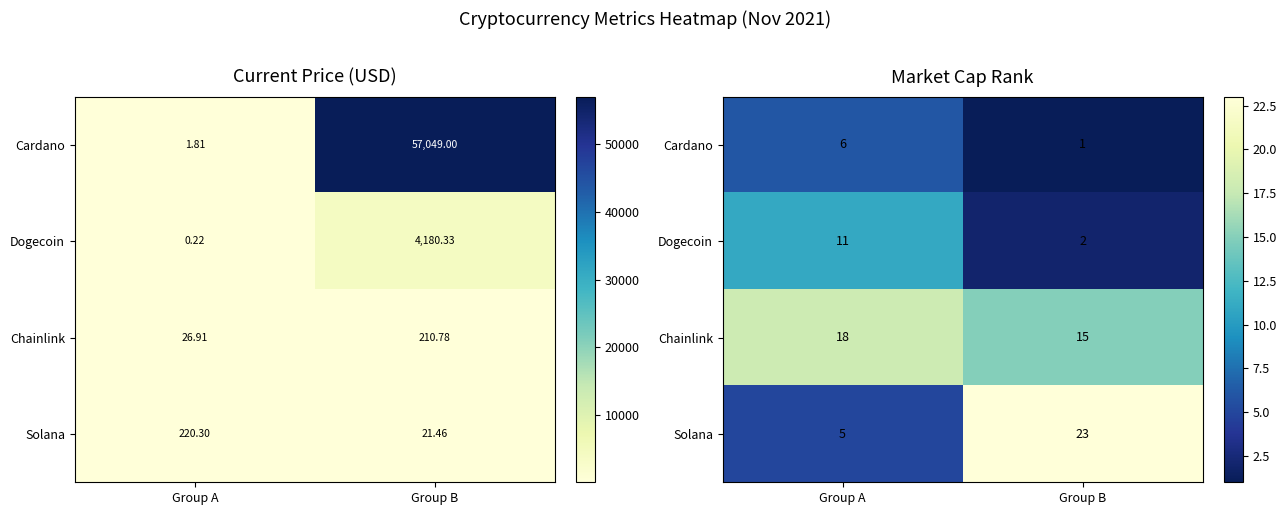

What is the sum of the Dogecoin values at Group B and Group A?

13